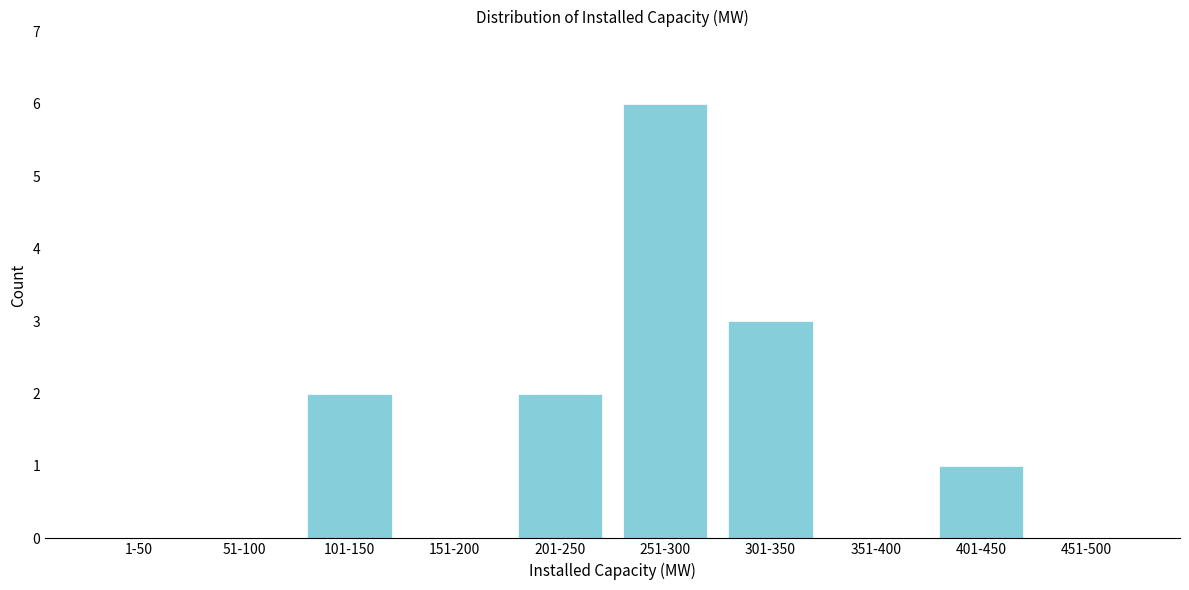

Reading left to right, list all the values displayed in this chart.

1-50=0	51-100=0	101-150=2	151-200=0	201-250=2	251-300=6	301-350=3	351-400=0	401-450=1	451-500=0